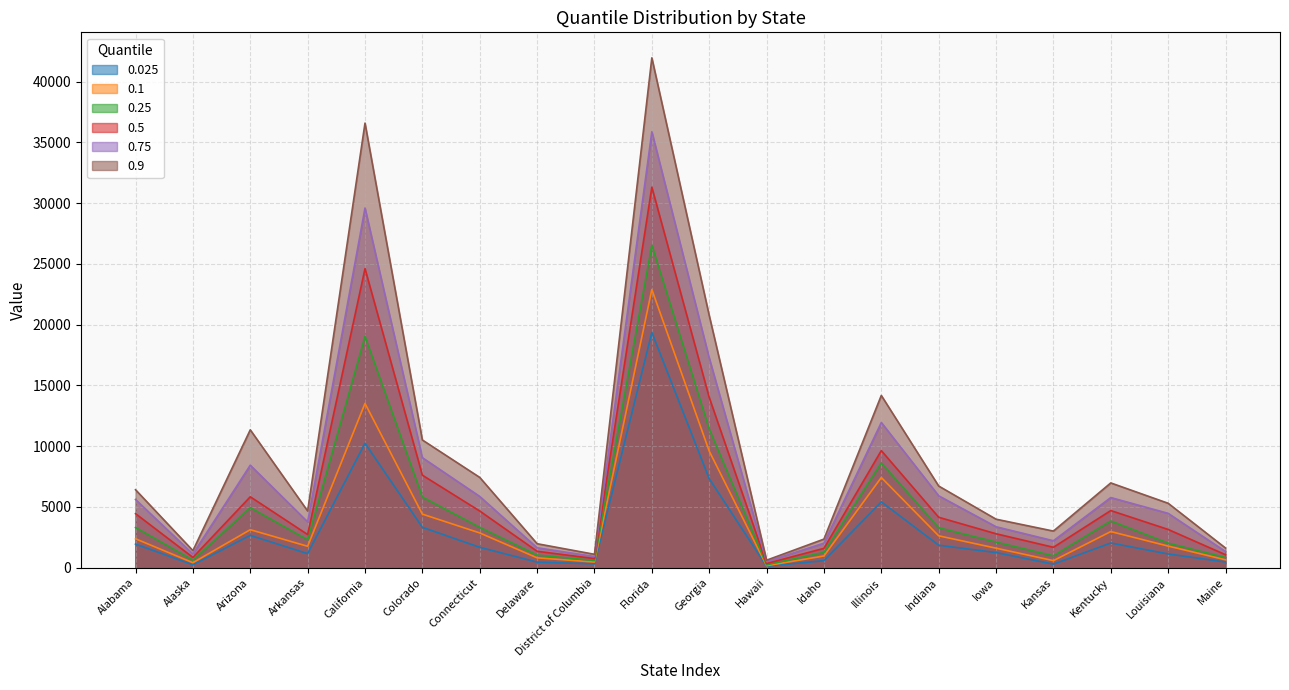

Between Louisiana and Kentucky, which is larger?

Kentucky